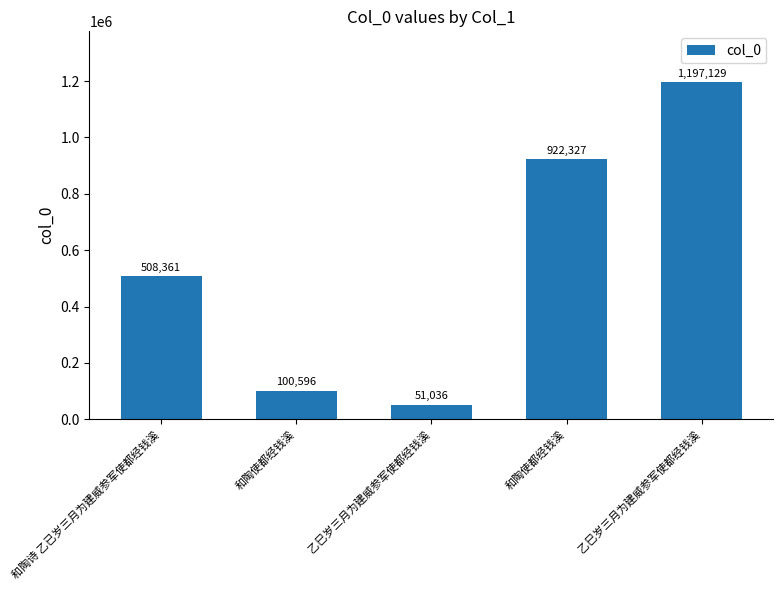

List the labels in order of value, largest first.

乙巳岁三月为建威参军使都经钱溪, 和陶使都经钱溪, 和陶诗 乙已岁三月为建威参军使都经钱溪, 和陶使都经钱溪, 乙巳岁三月为建威参军使都经钱溪